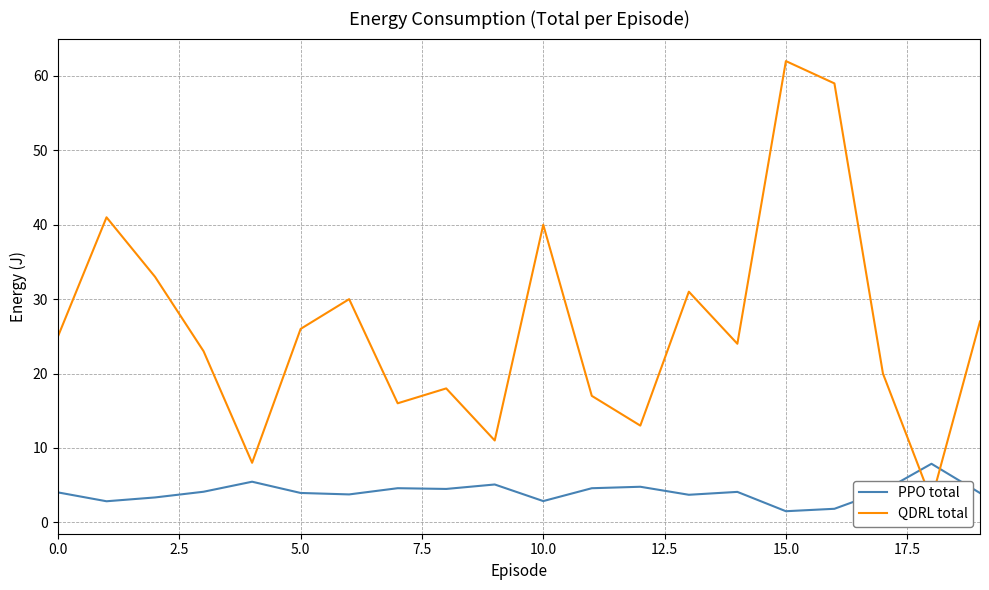

What is the average value of the QDRL total series?

26.4